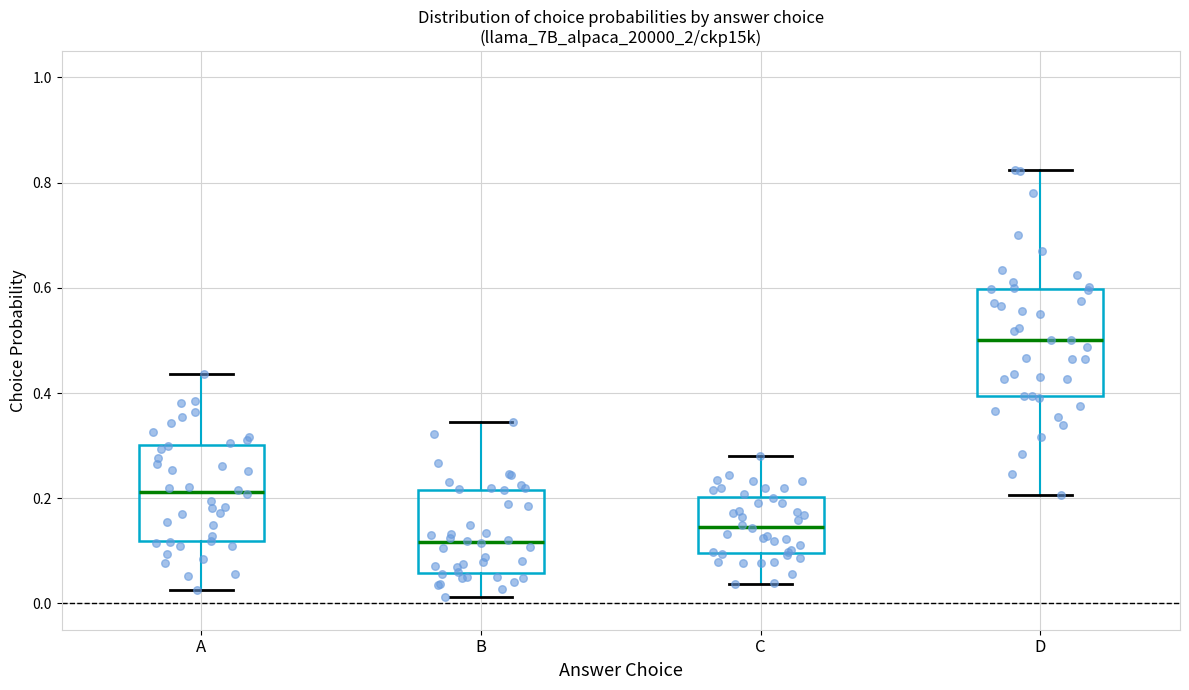

Comparing the boxes themselves (not the whiskers), which one is the tallest?

D